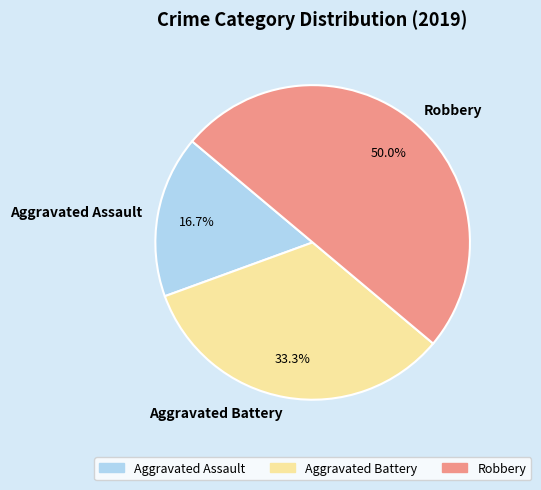

What percentage is the Aggravated Battery slice, to the nearest percent?

33%